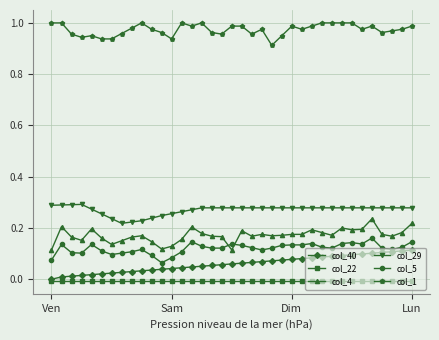

Which series has the largest total across all categories?

col_1